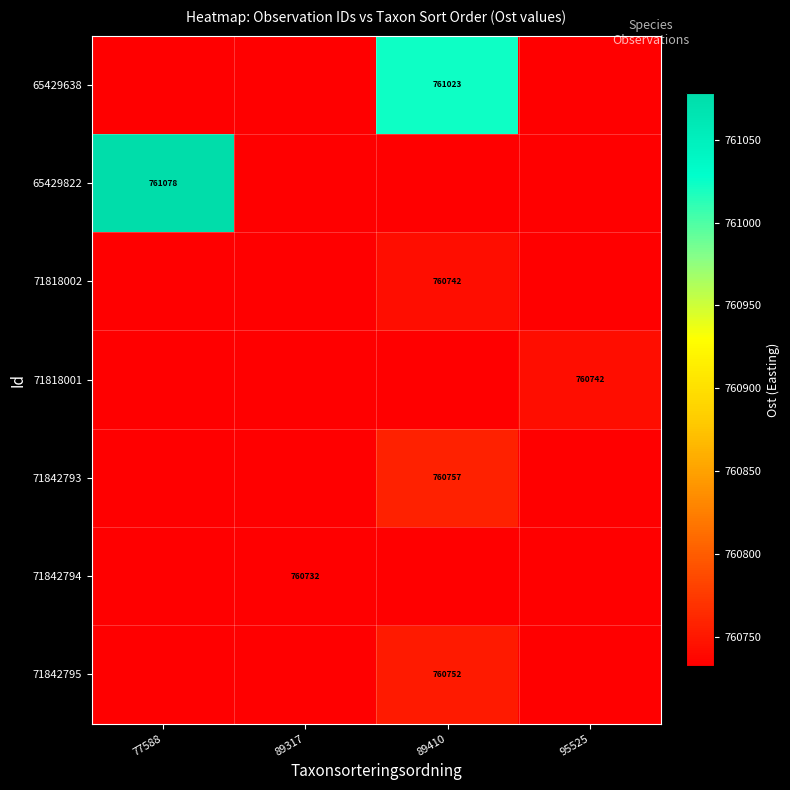

Reading left to right, list all the values displayed in this chart.

row_0: 760732.2	760732.2	761023.0	760732.2
row_1: 761078.0	760732.2	760732.2	760732.2
row_2: 760732.2	760732.2	760741.9	760732.2
row_3: 760732.2	760732.2	760732.2	760741.9
row_4: 760732.2	760732.2	760756.6	760732.2
row_5: 760732.2	760732.2	760732.2	760732.2
row_6: 760732.2	760732.2	760751.6	760732.2